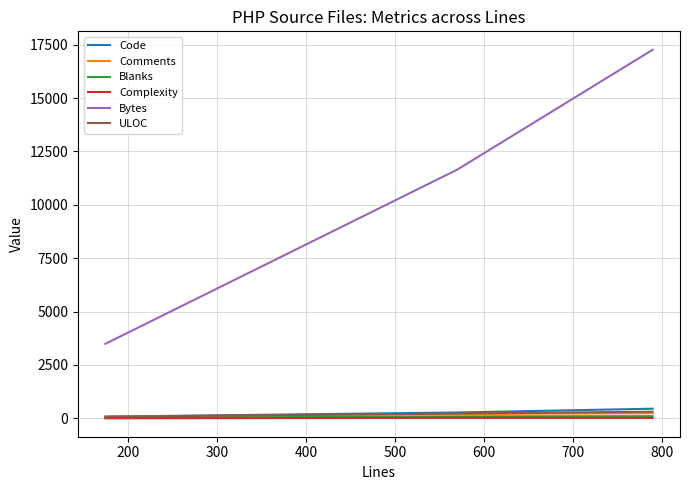

What is the minimum value shown in the chart?

2